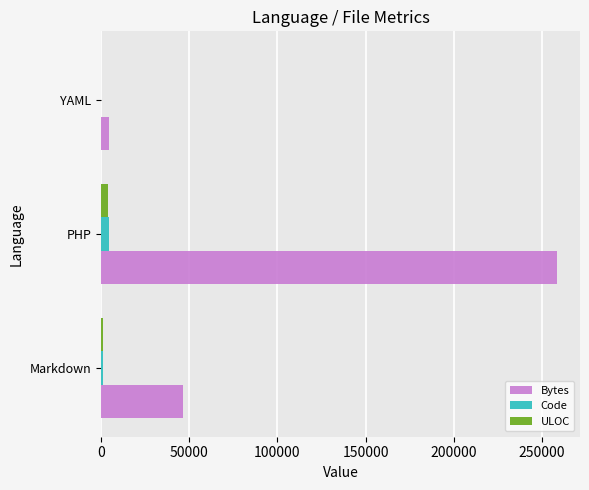

Between PHP and YAML, which series saw the biggest shift?

Bytes